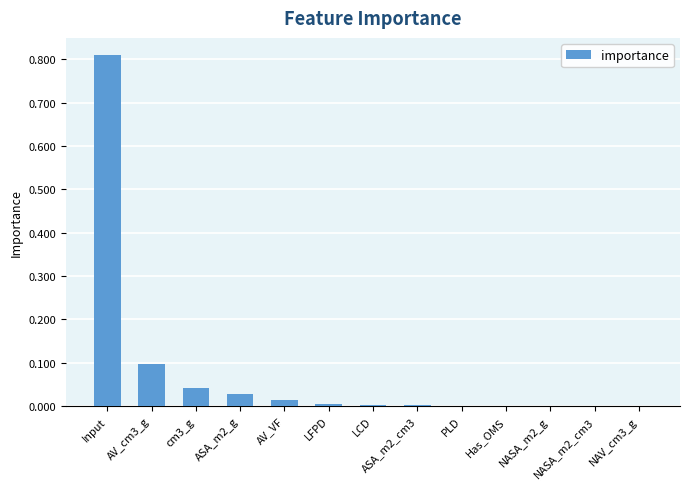

What is the sum of the values at cm3_g and AV_VF?

0.1